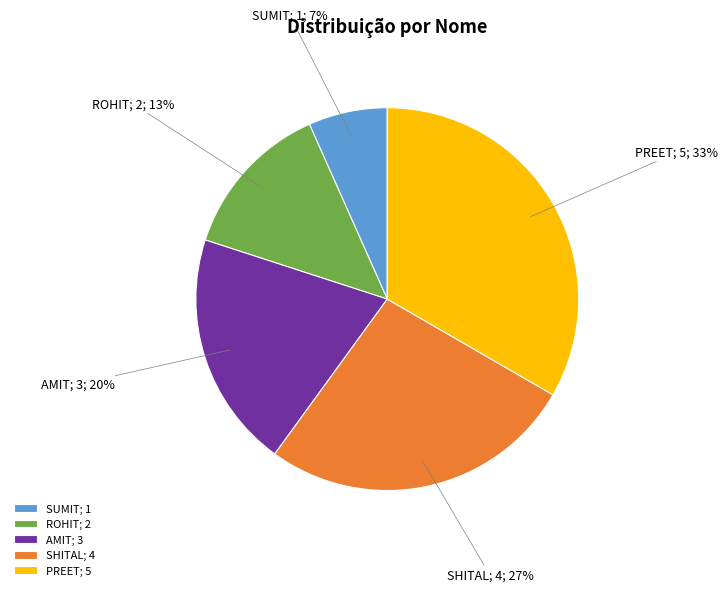

True or false: SHITAL accounts for 20% of the total.

False